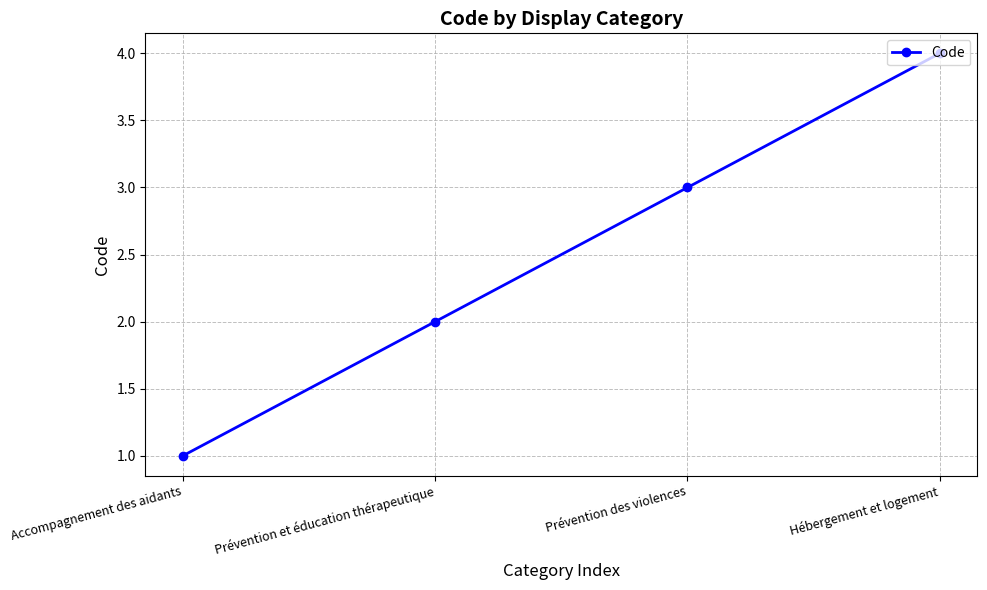

How many data points does each series have?

4